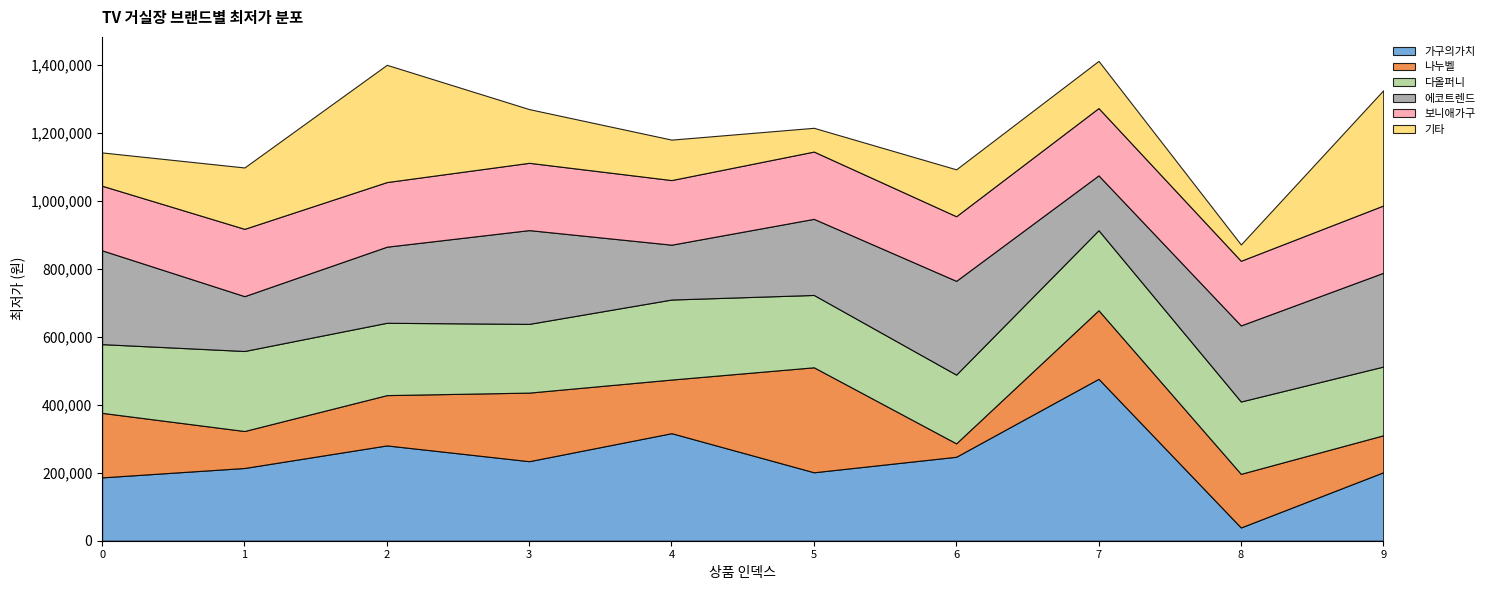

What is the maximum value for 보니애가구?

198000